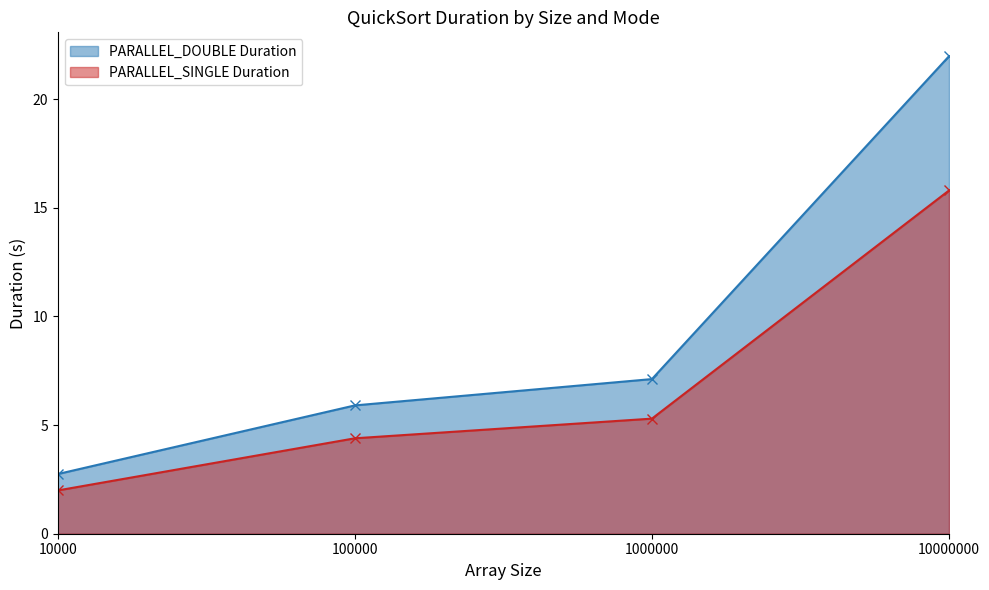

Reading left to right, transcribe all the data shown in this chart.

PARALLEL_DOUBLE Duration: 10000=2.7	100000=5.9	1000000=7.1	10000000=22.0
PARALLEL_SINGLE Duration: 10000=2.0	100000=4.4	1000000=5.3	10000000=15.8